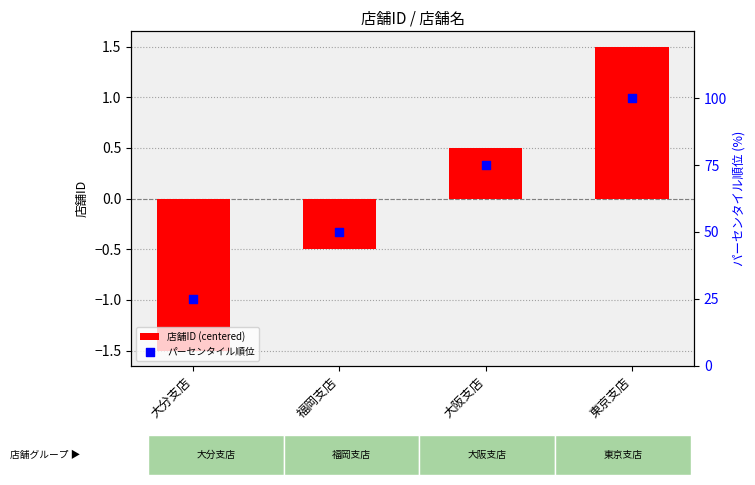

At how many categories does at least one series exceed 91?

1